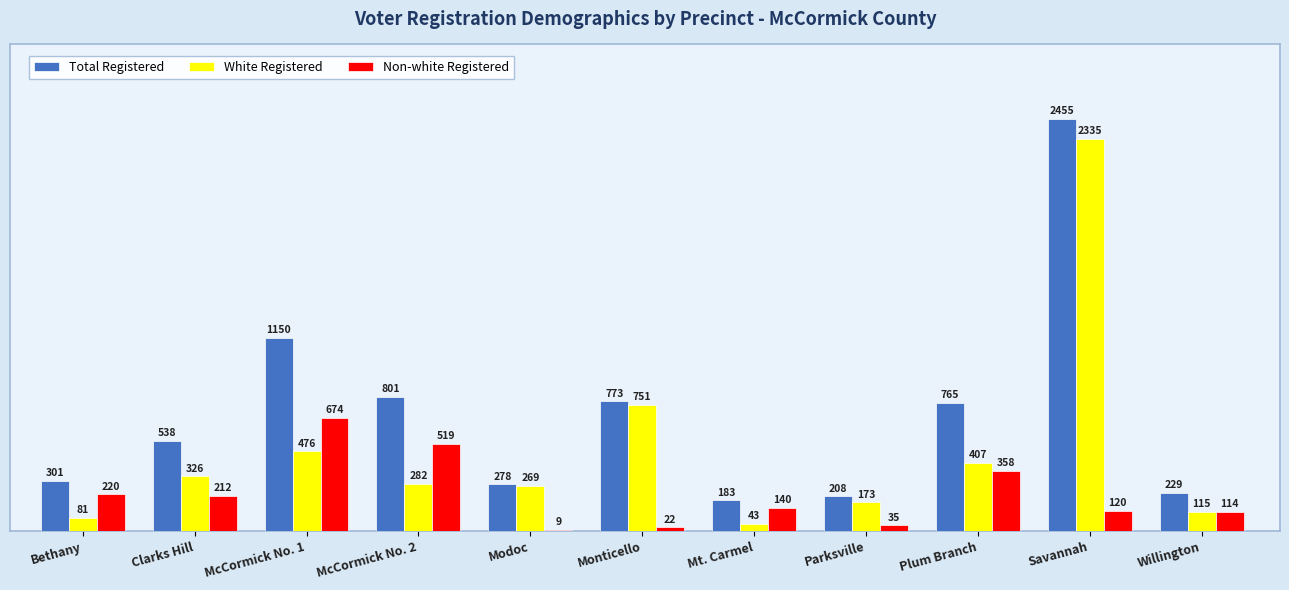

Reading left to right, list all the values displayed in this chart.

Total Registered: Bethany=301	Clarks Hill=538	McCormick No. 1=1150	McCormick No. 2=801	Modoc=278	Monticello=773	Mt. Carmel=183	Parksville=208	Plum Branch=765	Savannah=2455	Willington=229
White Registered: Bethany=81	Clarks Hill=326	McCormick No. 1=476	McCormick No. 2=282	Modoc=269	Monticello=751	Mt. Carmel=43	Parksville=173	Plum Branch=407	Savannah=2335	Willington=115
Non-white Registered: Bethany=220	Clarks Hill=212	McCormick No. 1=674	McCormick No. 2=519	Modoc=9	Monticello=22	Mt. Carmel=140	Parksville=35	Plum Branch=358	Savannah=120	Willington=114